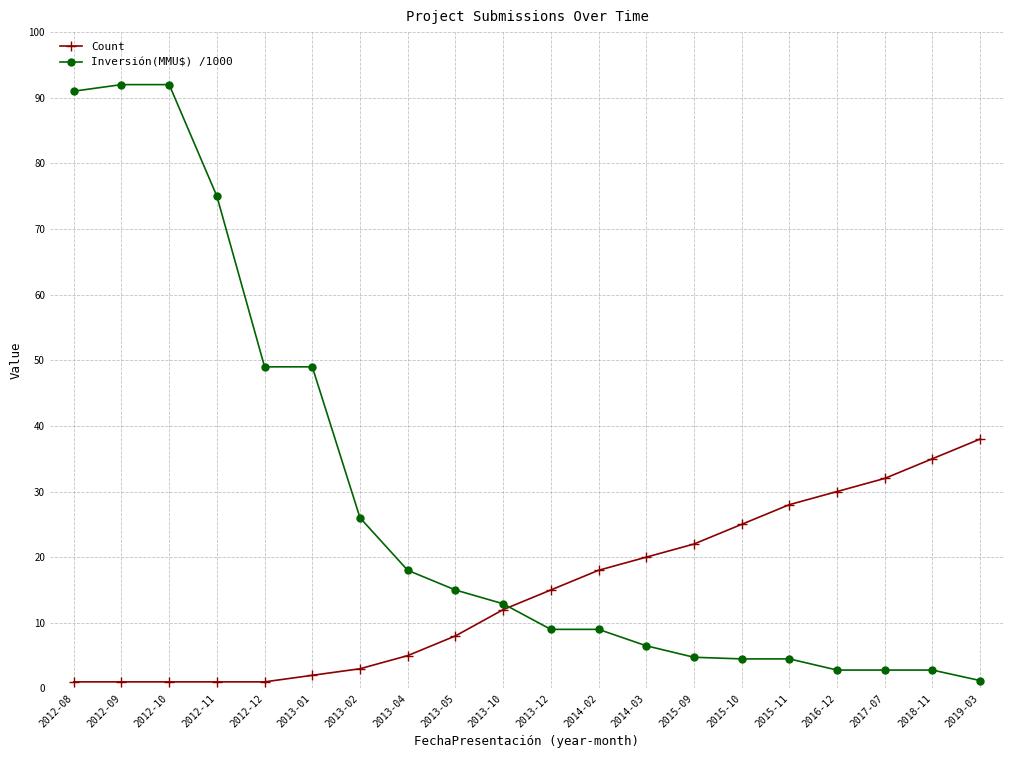

Which series has the largest total across all categories?

Inversión(MMU$) /1000